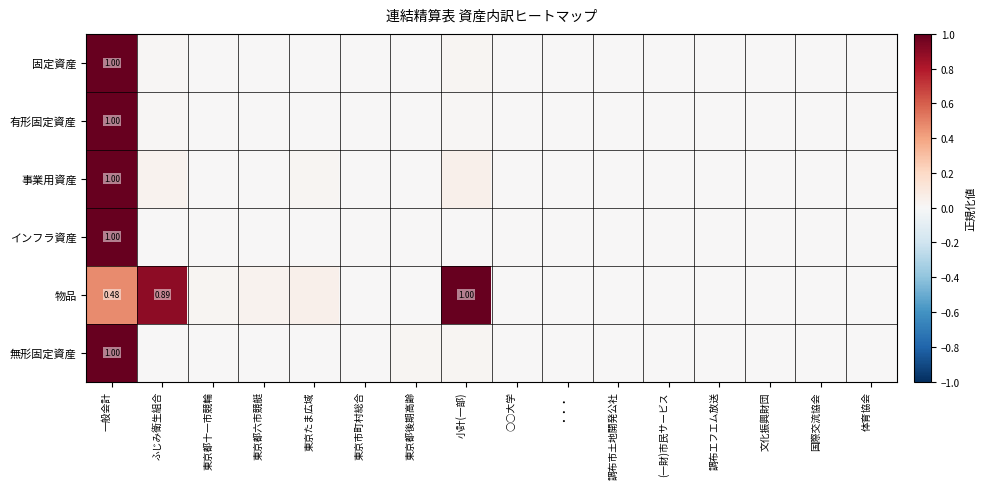

How many positive values does the 無形固定資産 series have?

7